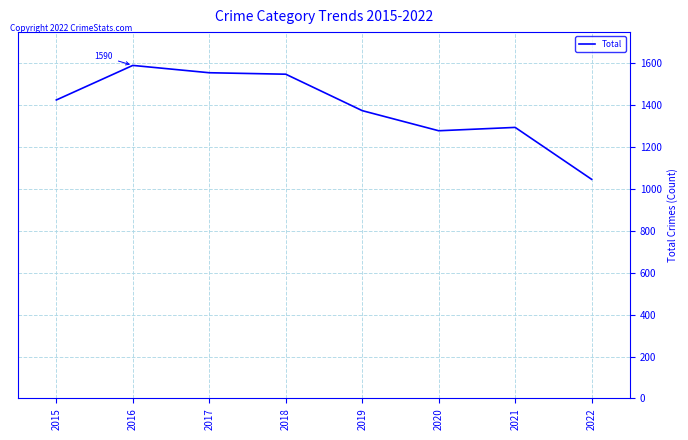

Count the number of categories in the chart.

8